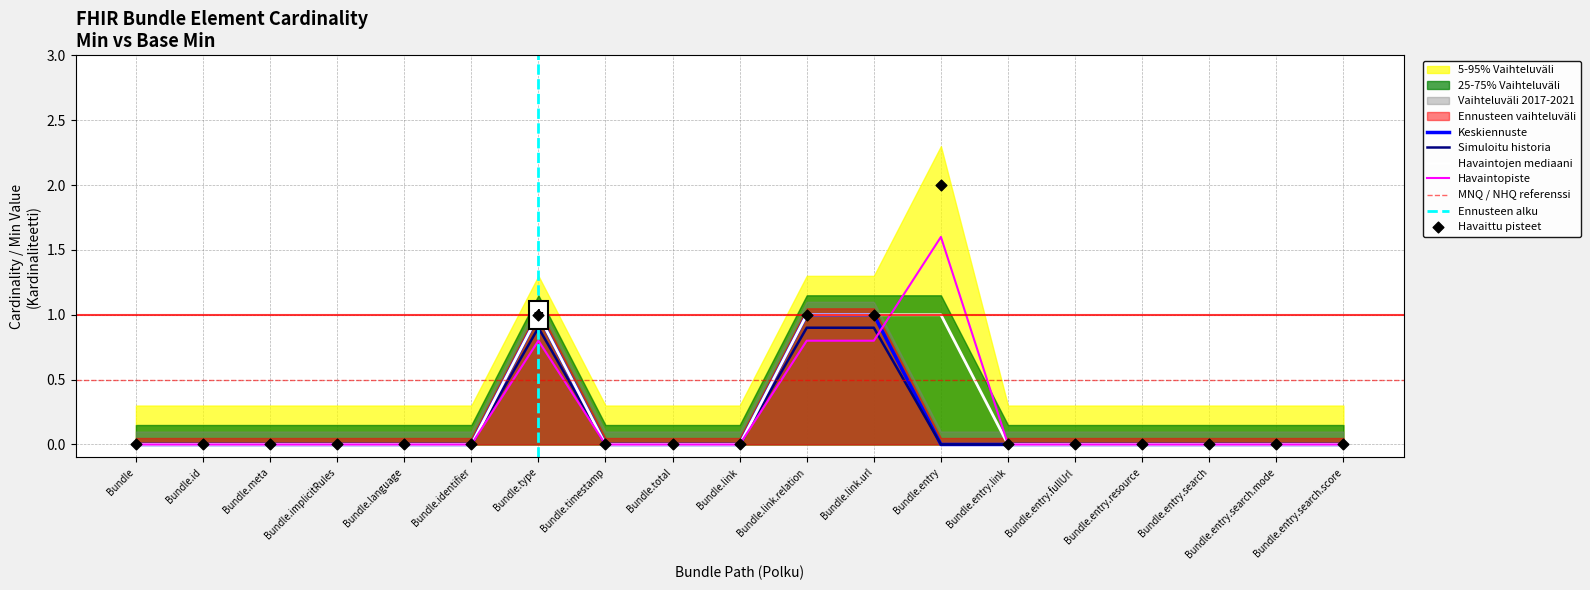

At how many categories does at least one series exceed 1?

1